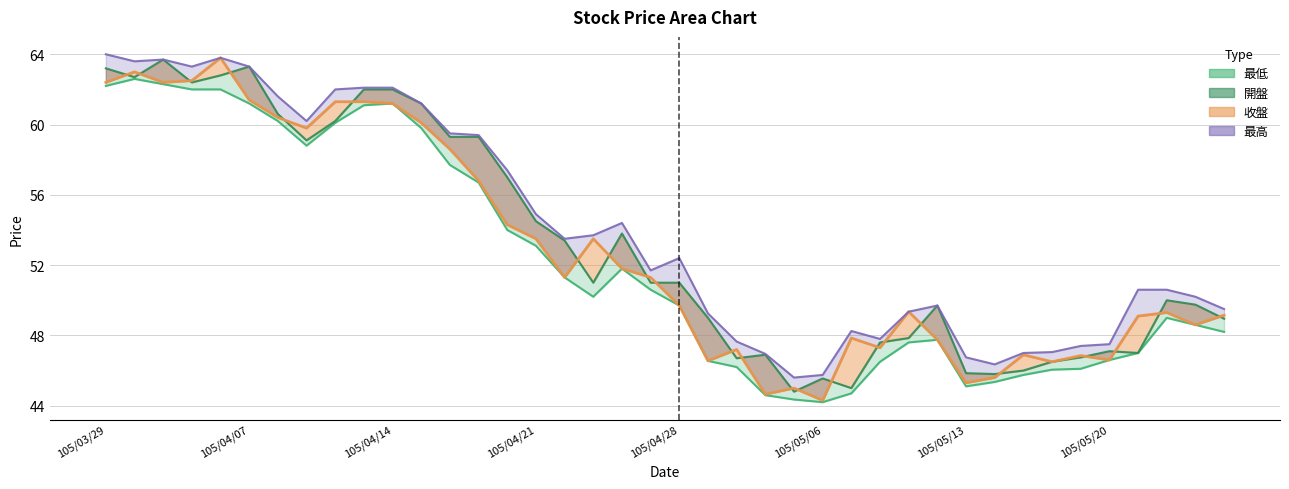

Where is the first local minimum for 開盤?

105/03/30